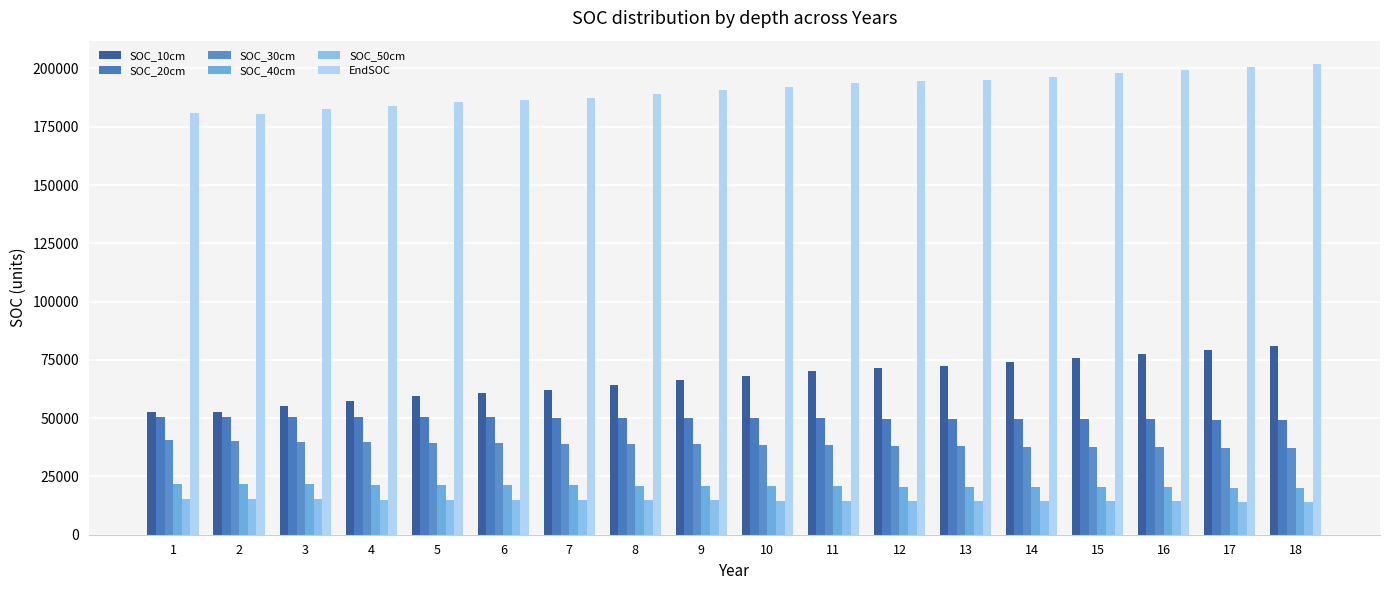

What is the difference between the second highest and second lowest values in the SOC_40cm series?

1487.8